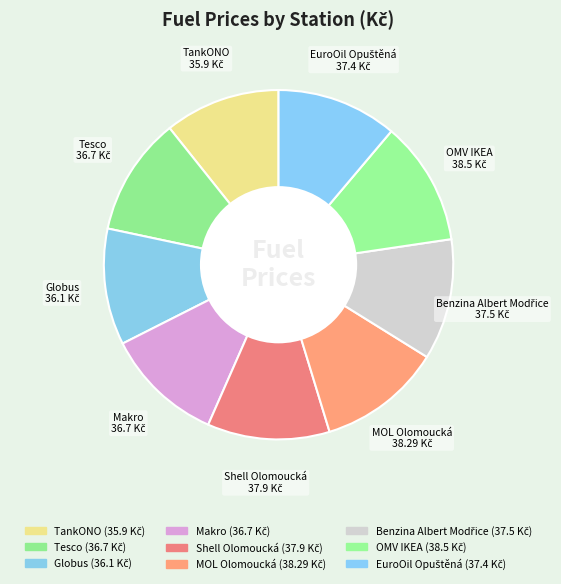

How many slices are in this pie chart?

9